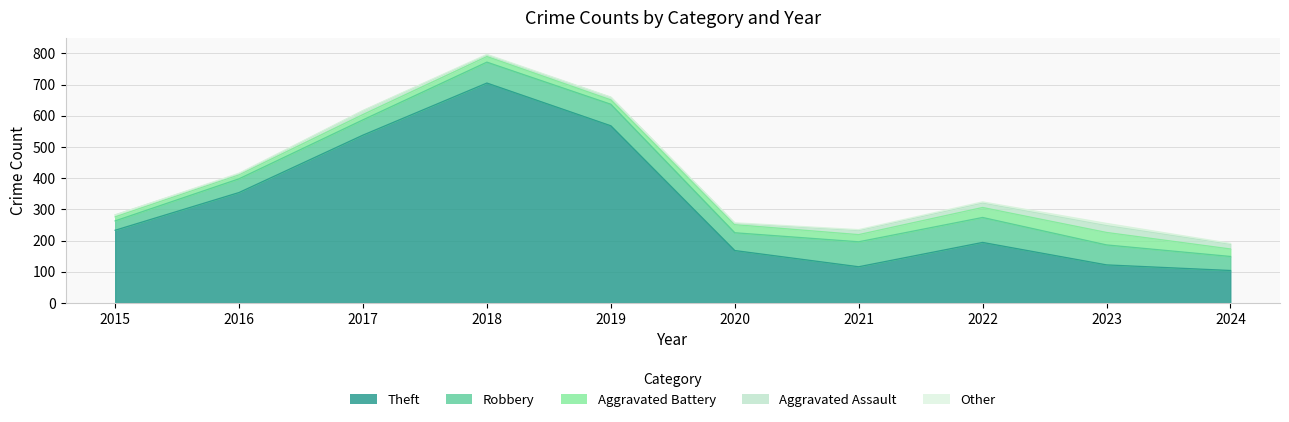

At which category does Other reach its first local valley?

2017